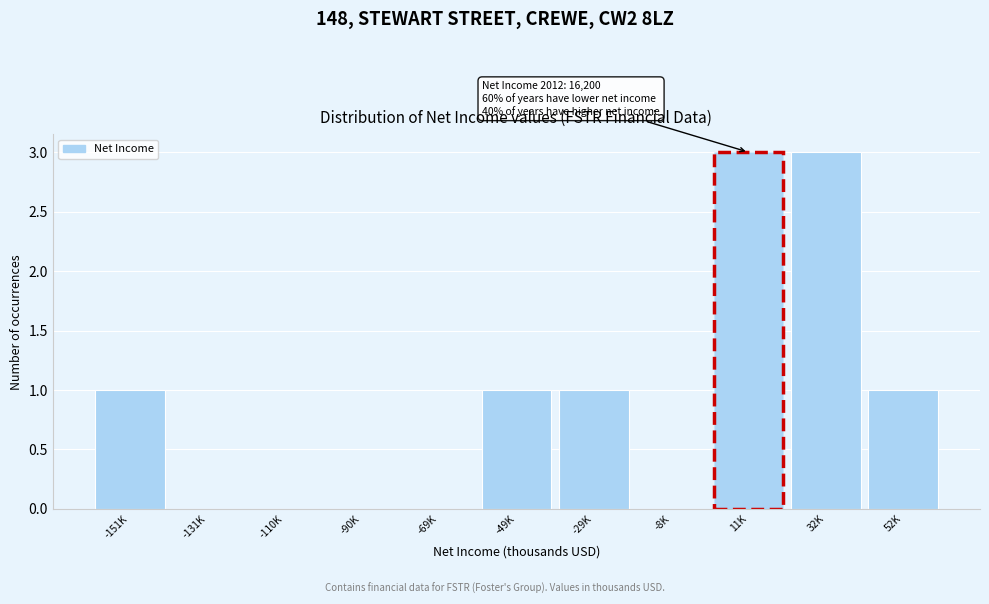

Reading left to right, what are all the values shown in this chart?

-151K=1	-131K=0	-110K=0	-90K=0	-69K=0	-49K=1	-29K=1	-8K=0	11K=3	32K=3	52K=1